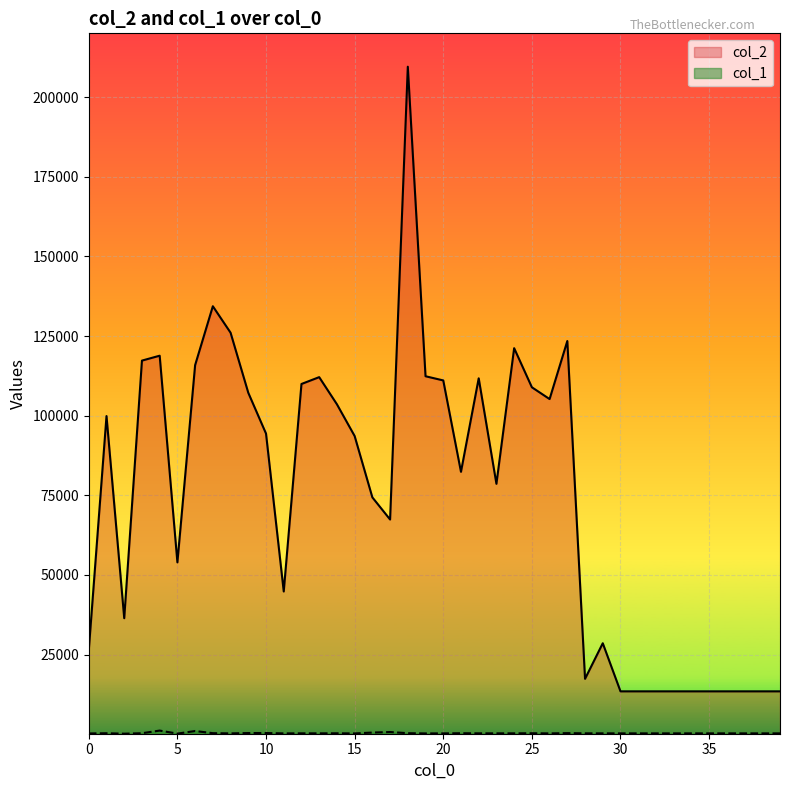

Where does the col_2 series first go above 93615?

1